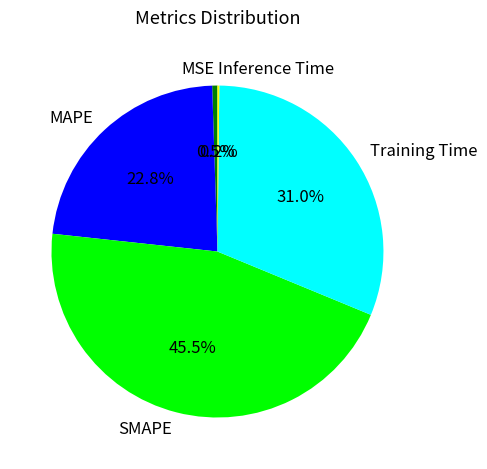

Is it true that SMAPE is 59% of the pie?

False